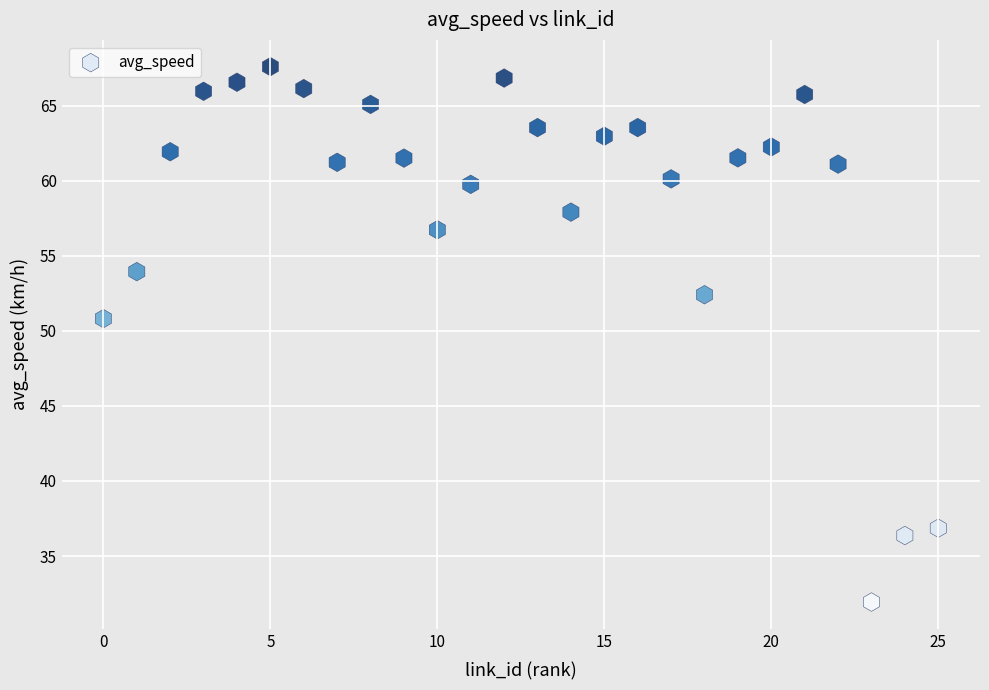

What is the range of X values (max minus min)?

25.0